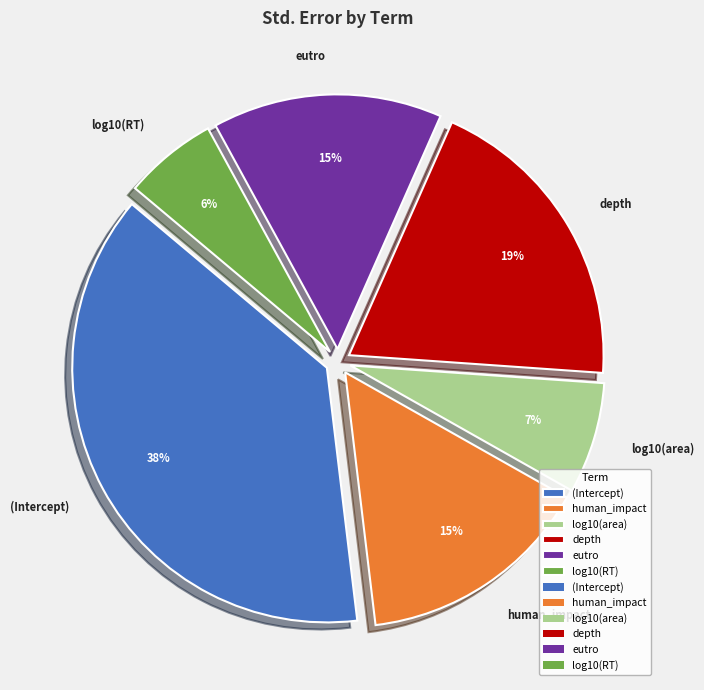

True or false: human_impact accounts for 15% of the total.

True